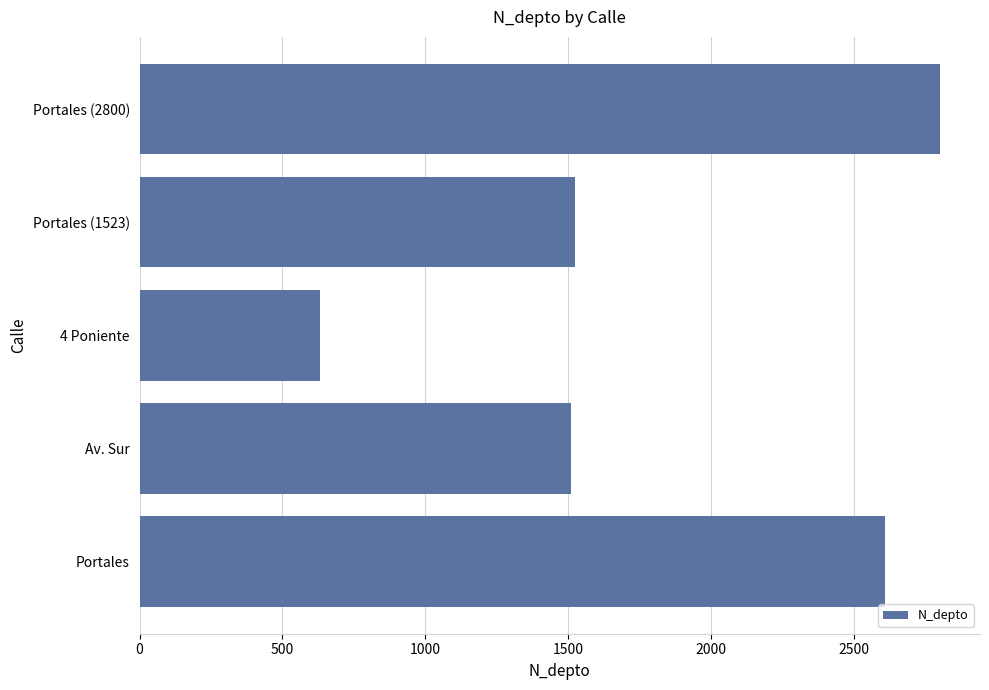

Which label corresponds to the smallest value in the chart?

4 Poniente